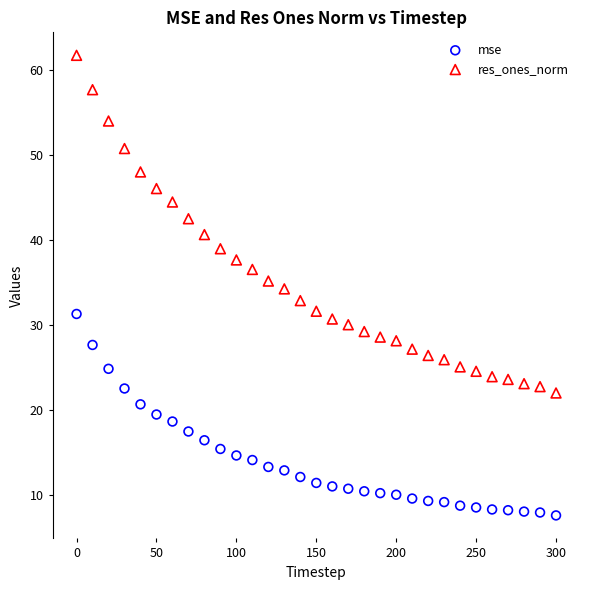

What are all the series names shown in the legend?

mse, res_ones_norm